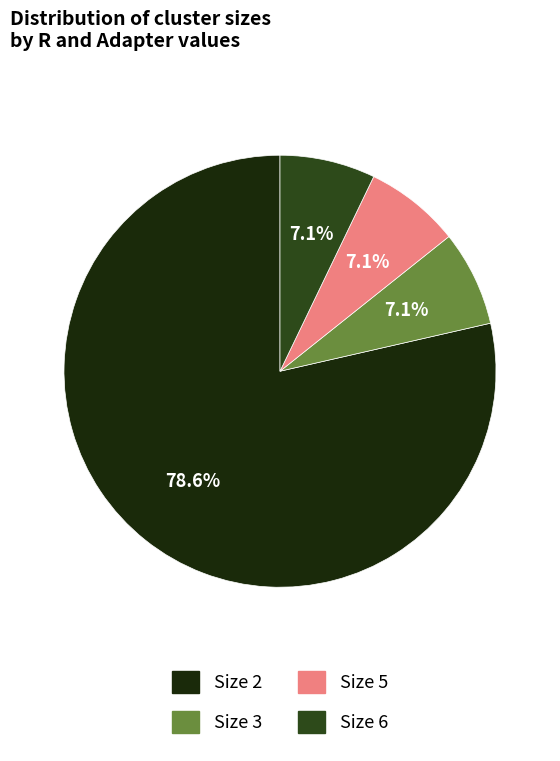

What portion of the pie excludes Size 5?

92.9%